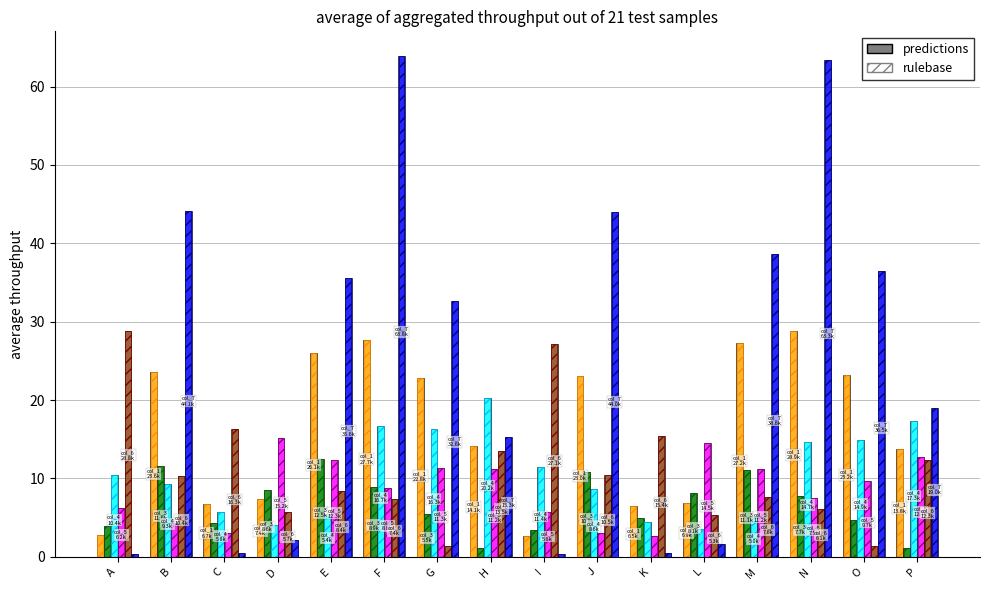

What is the spread (max minus min) of values at J?

40.9